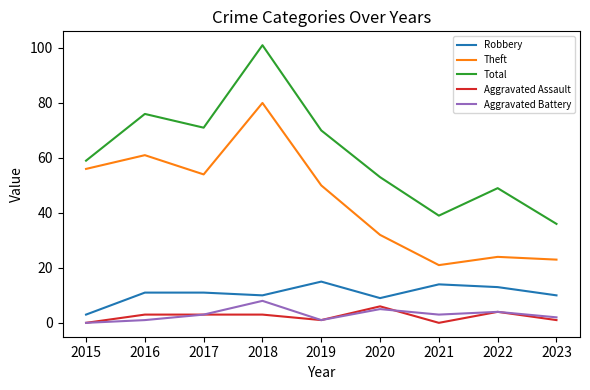

What is the difference between the highest and lowest values at 2017?

68